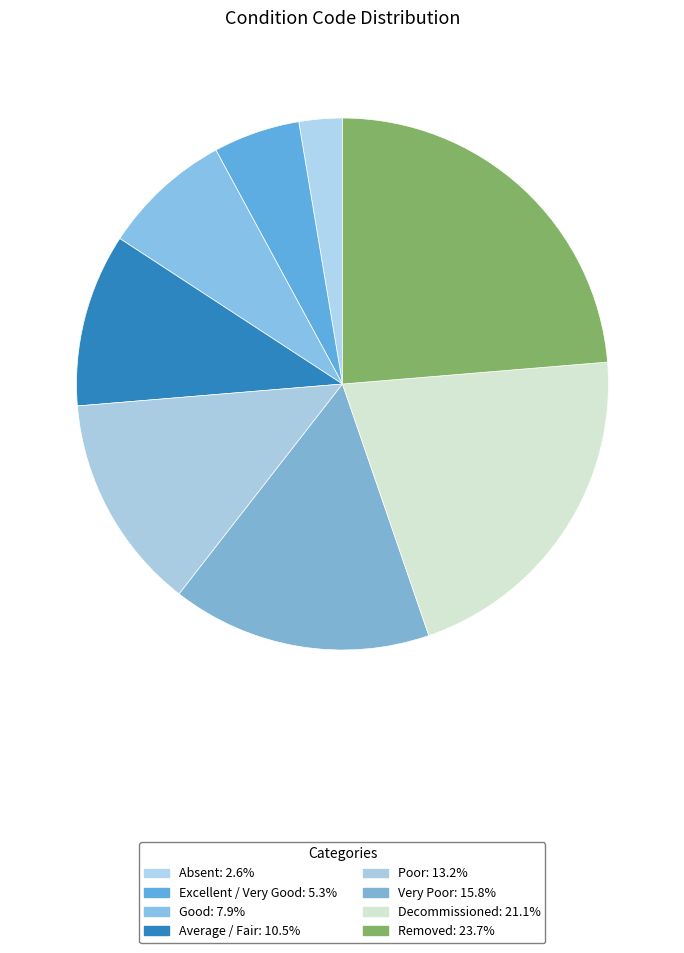

To the nearest percent, what percentage of the pie is Removed?

24%